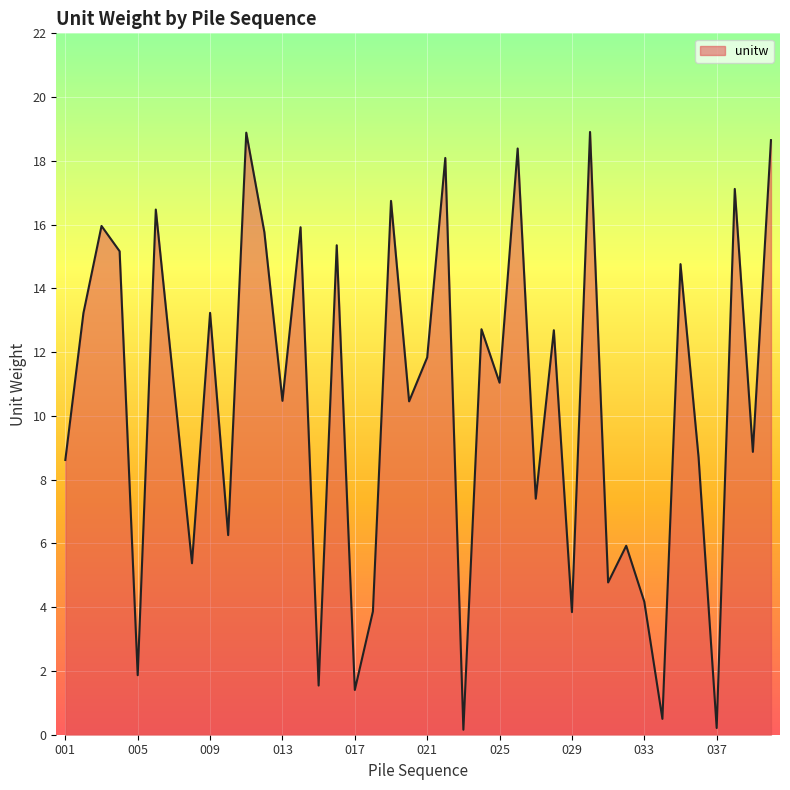

What is the maximum value shown in the chart?

18.9